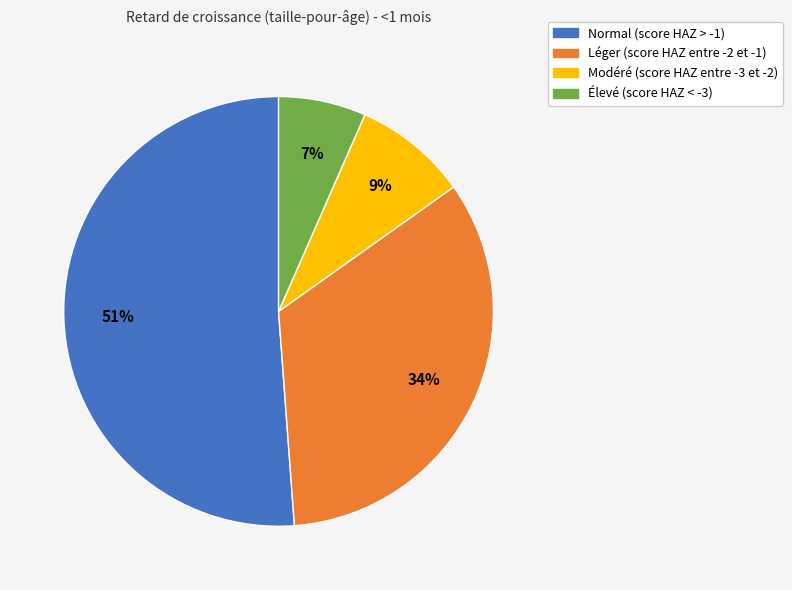

Count the number of slices in the pie.

4